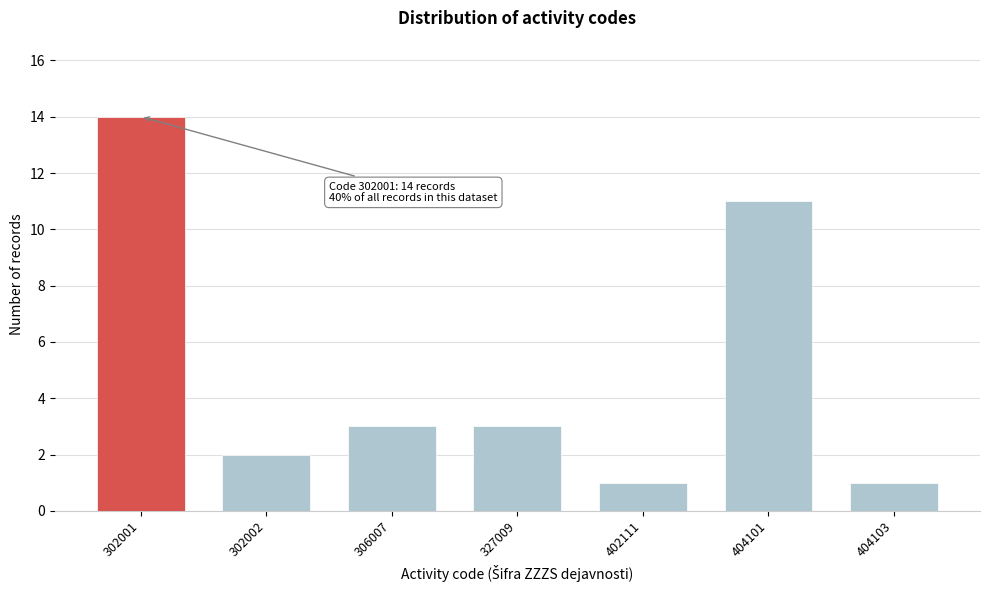

Reading left to right, transcribe all the data shown in this chart.

14	2	3	3	1	11	1